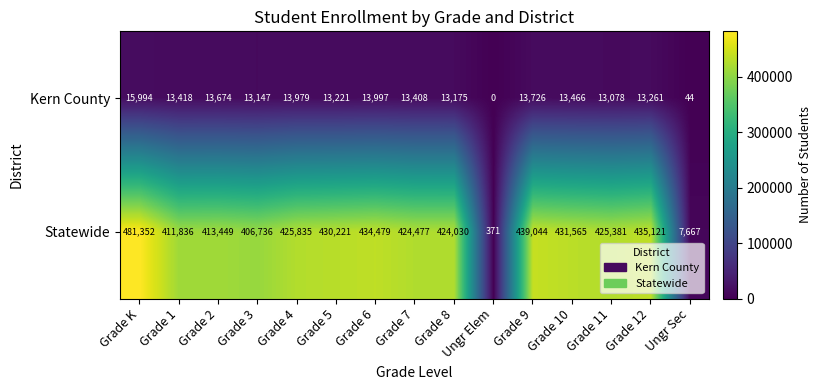

The Statewide series shows 196426 at Grade K. True or false?

False